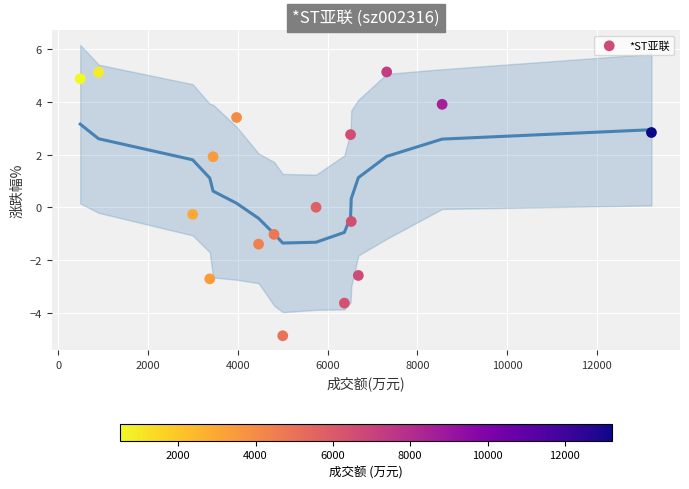

What is the range of Y values (max minus min)?

10.0